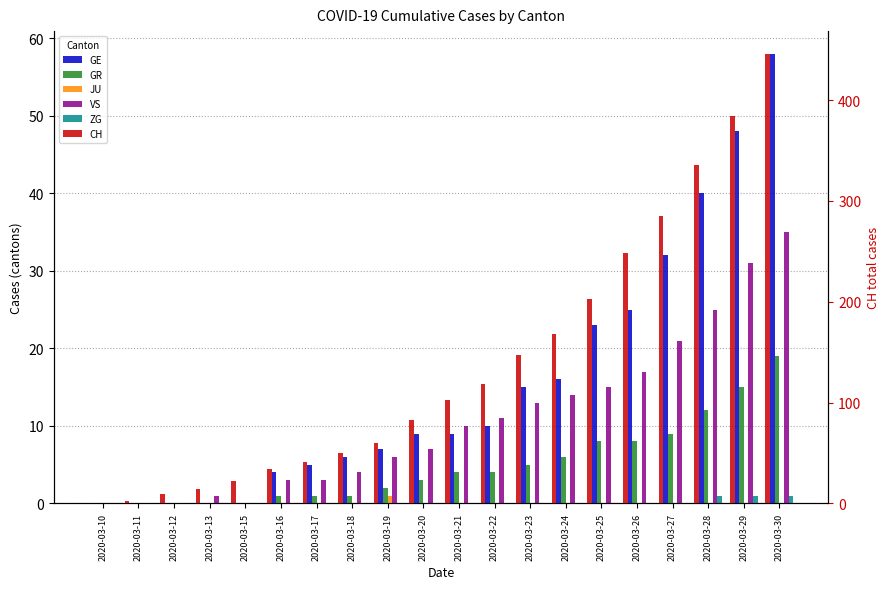

What is the difference between the maximum and second lowest values in the GE series?

58